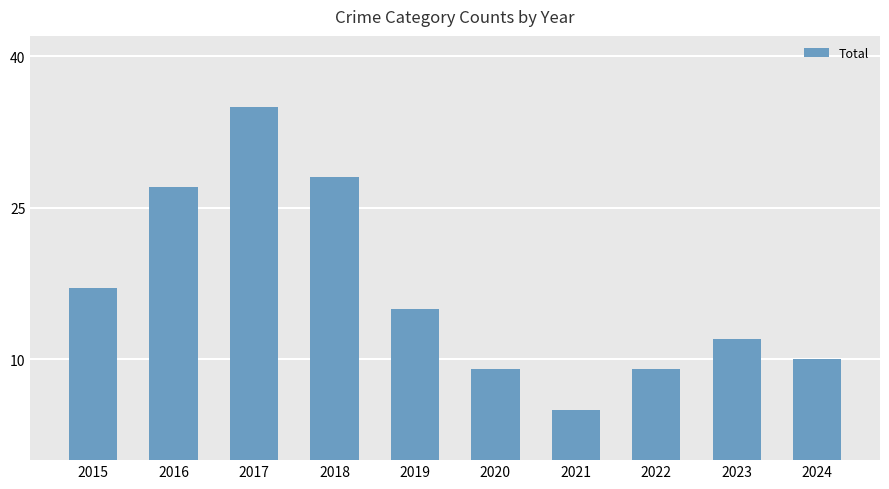

What is the sum of all values?

167